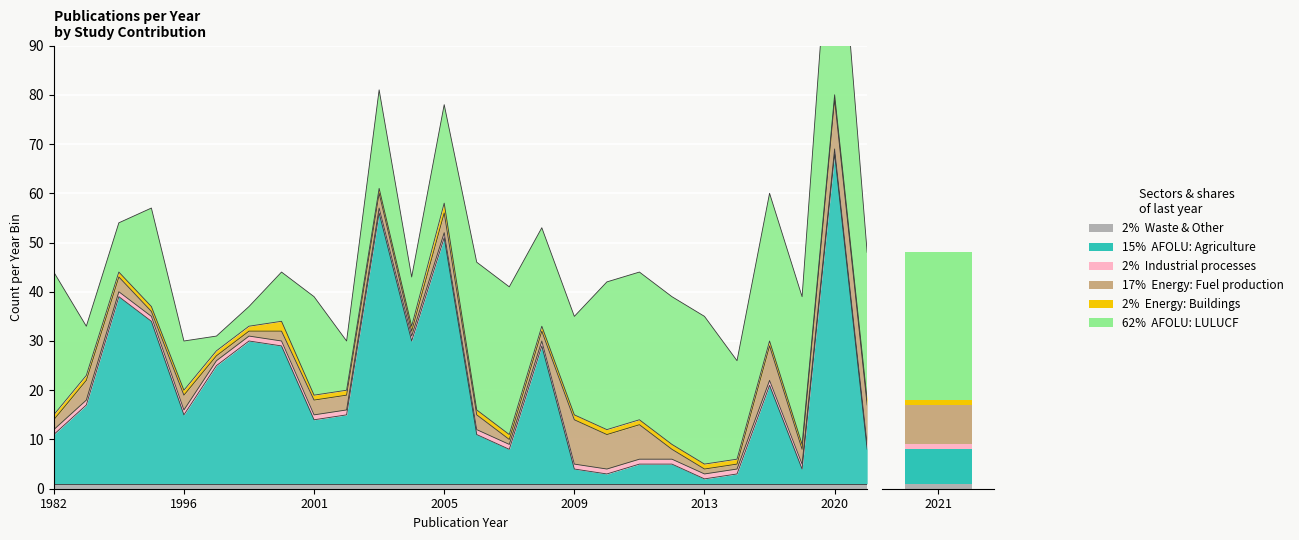

Read the Energy: Fuel production value at 2010.

7